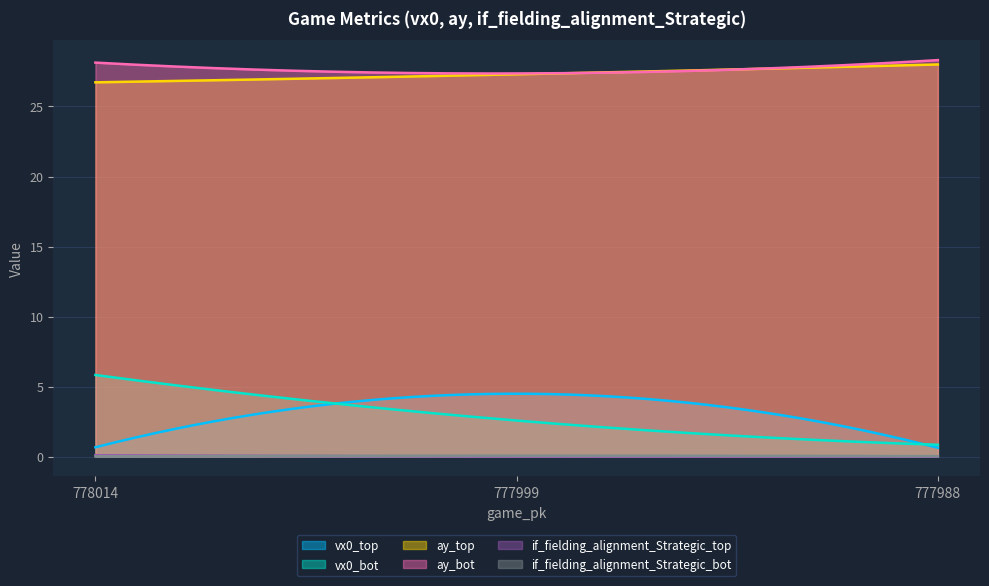

What is the sum of the vx0_bot values at 778014 and 777988?

6.7